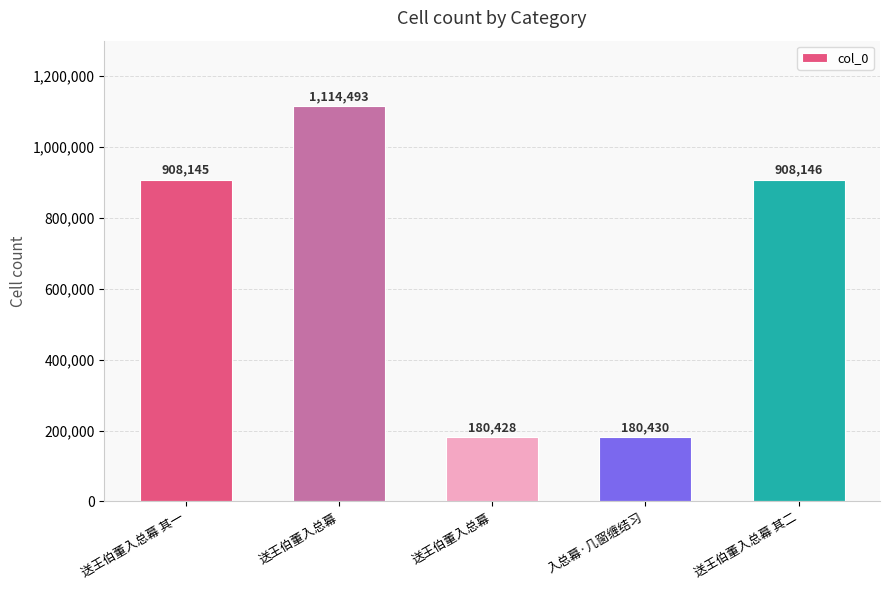

What is the value of the 2nd bar from the left?

1114493